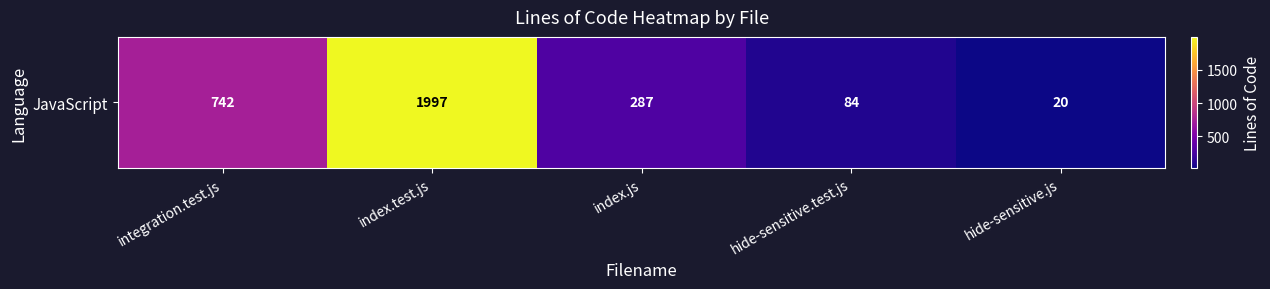

How many data points are less than 287?

2